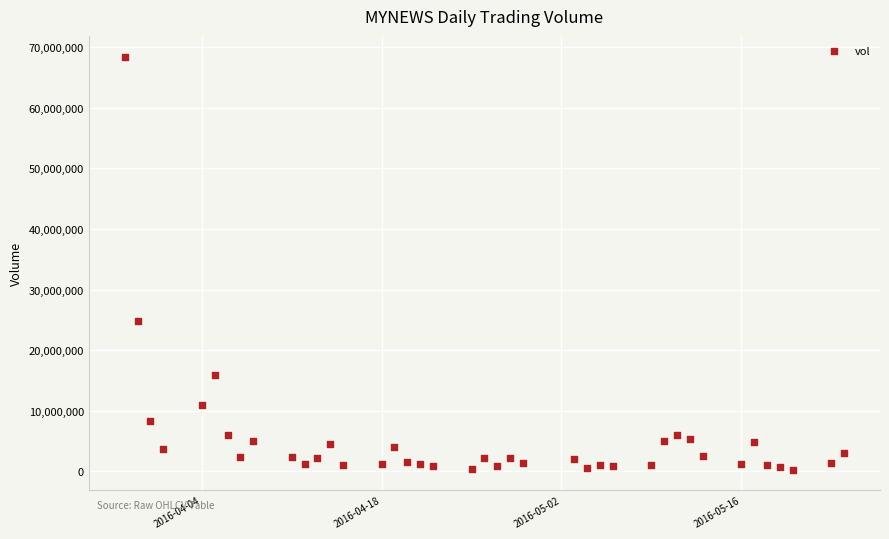

What is the range of X values (max minus min)?

56